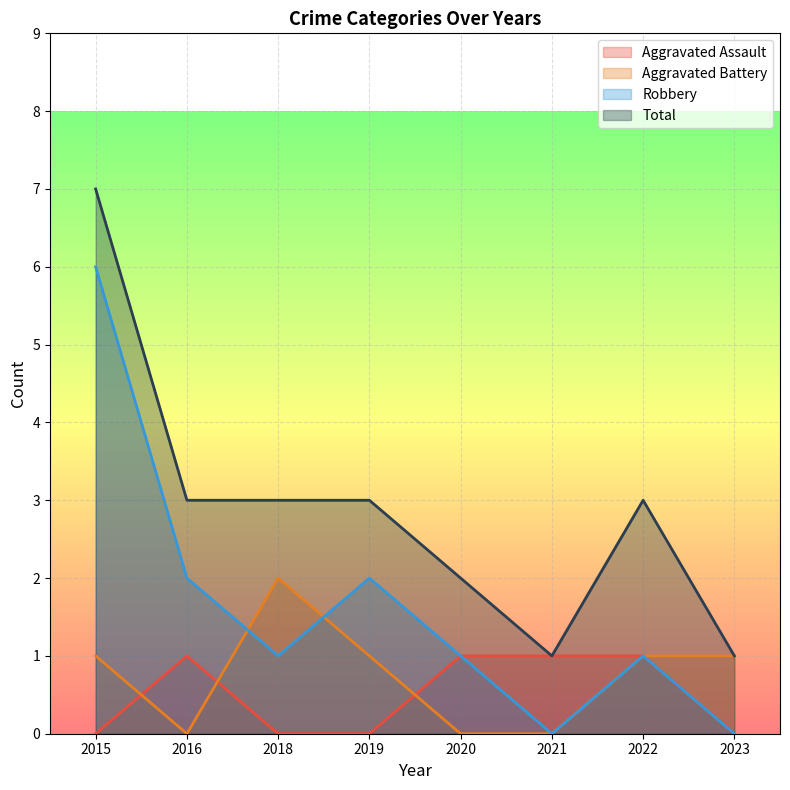

What are all the series names shown in the legend?

Aggravated Assault, Aggravated Battery, Robbery, Total